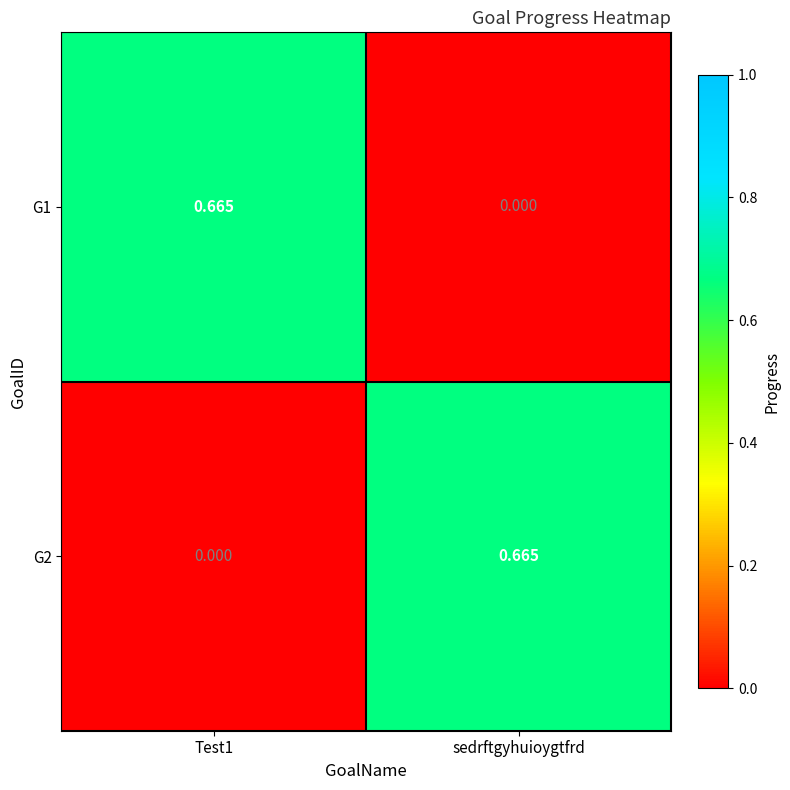

Is the value of G2 at sedrftgyhuioygtfrd greater than the value of G1 at sedrftgyhuioygtfrd?

Yes